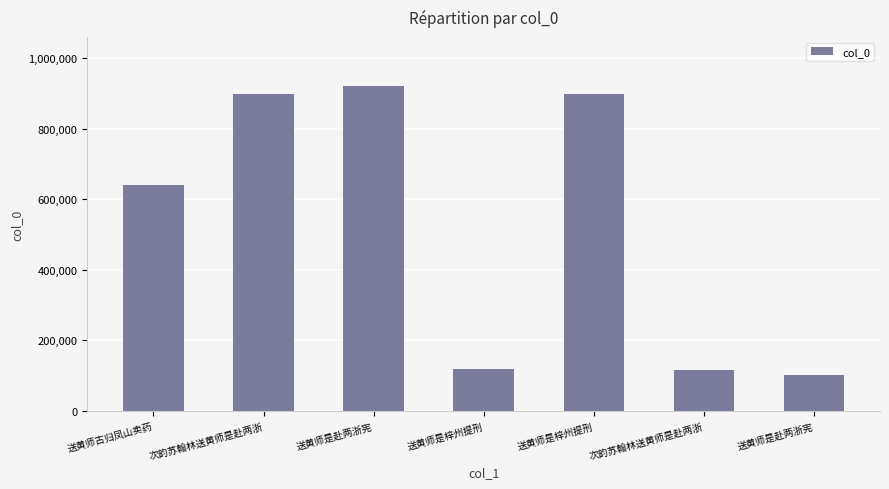

Count the number of data series in this chart.

1